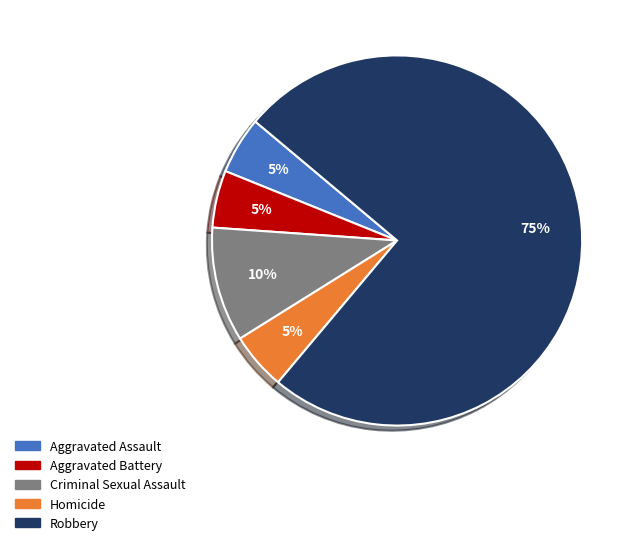

Which category has the biggest portion of the pie?

Robbery